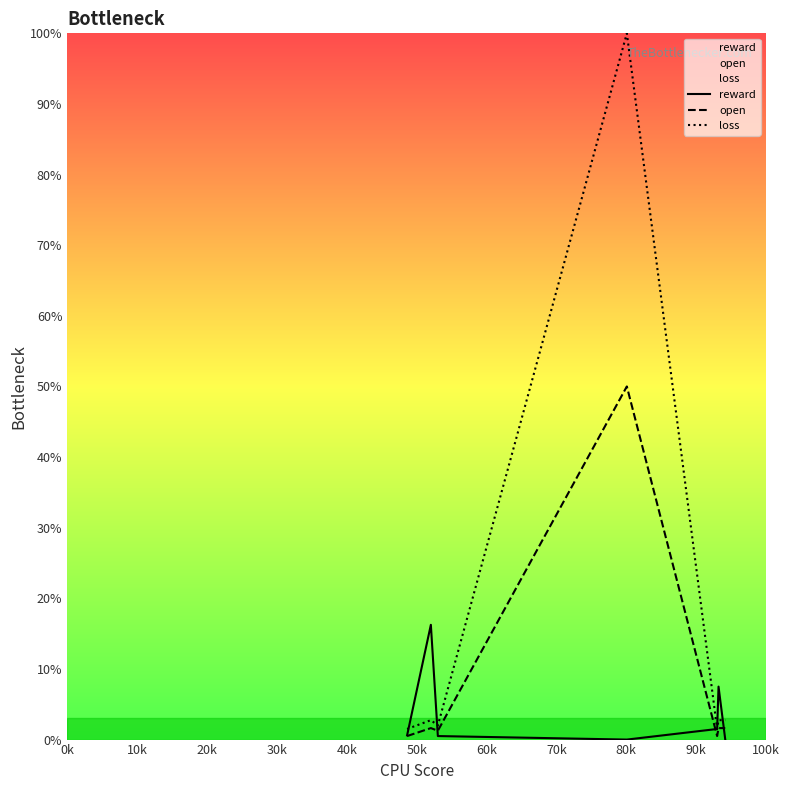

Which series has the largest total across all categories?

loss